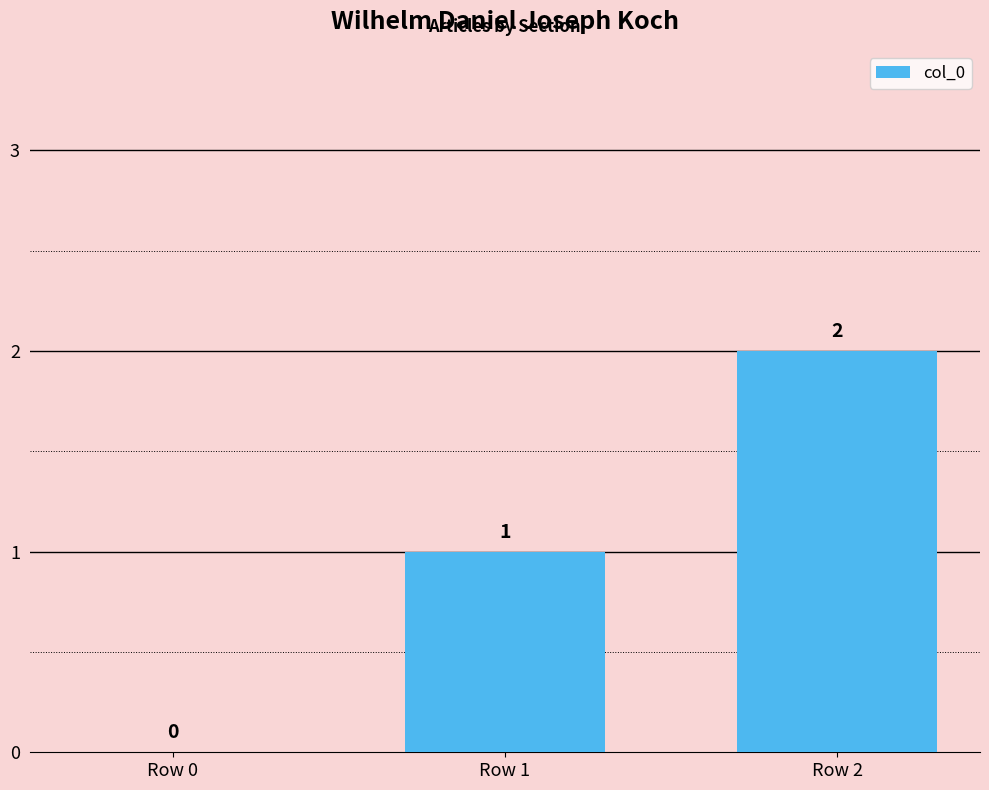

Is it true that the value at Row 1 is 0?

False